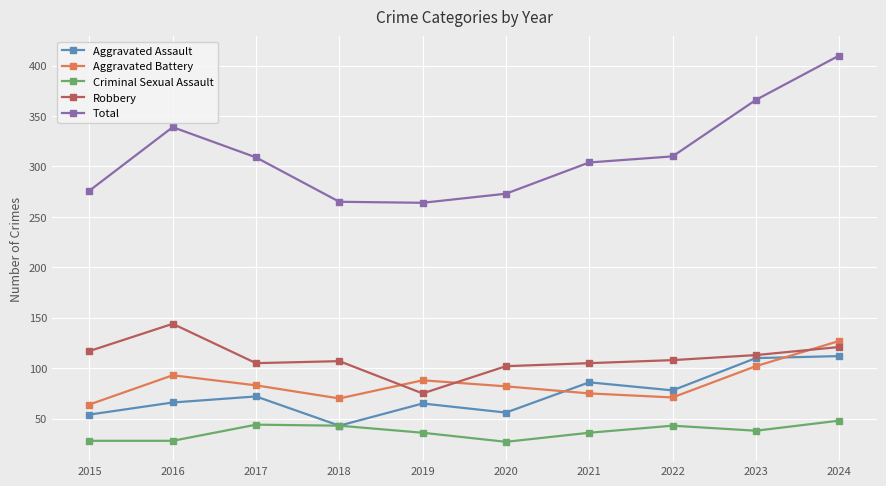

Where is Total nearest to the value 337?

2016